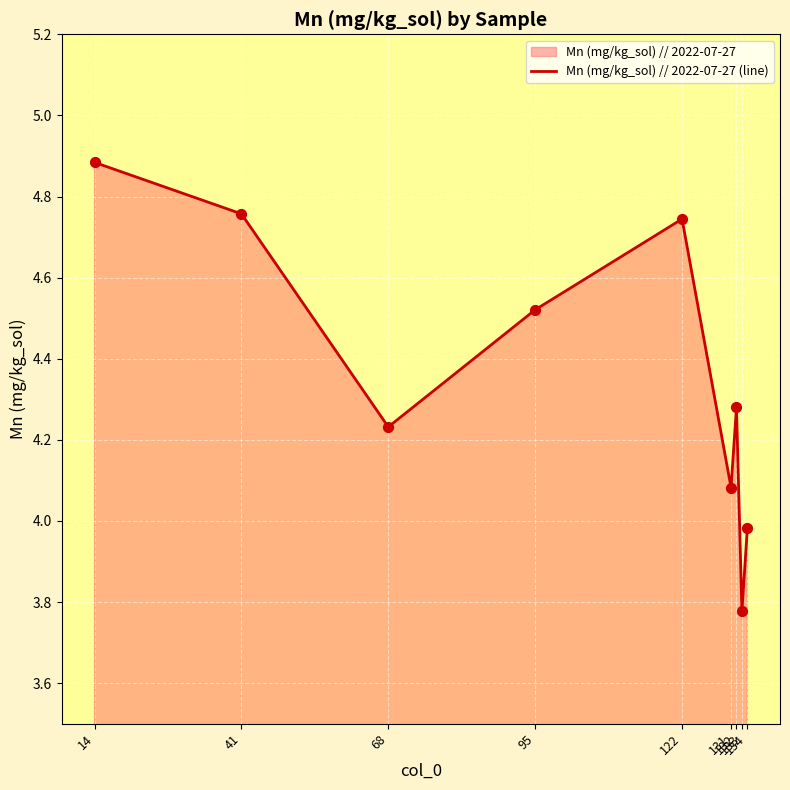

What is the ratio of the value at 131 to the value at 132?

1.0